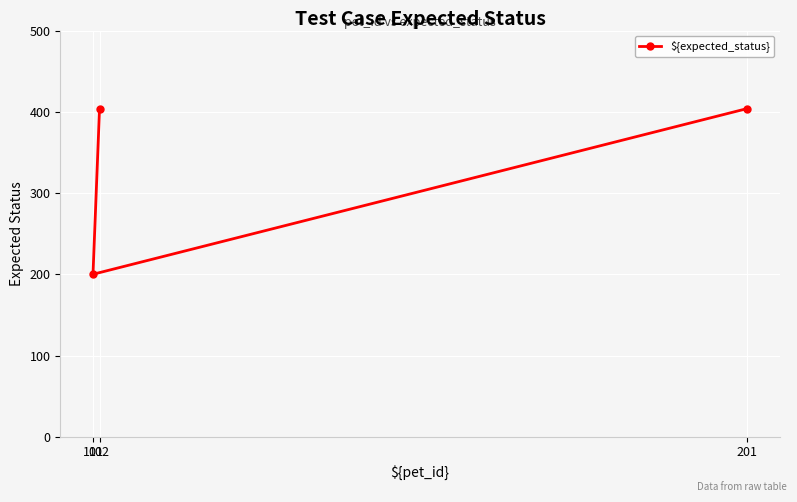

List the labels in order of value, smallest first.

101, 201, 102